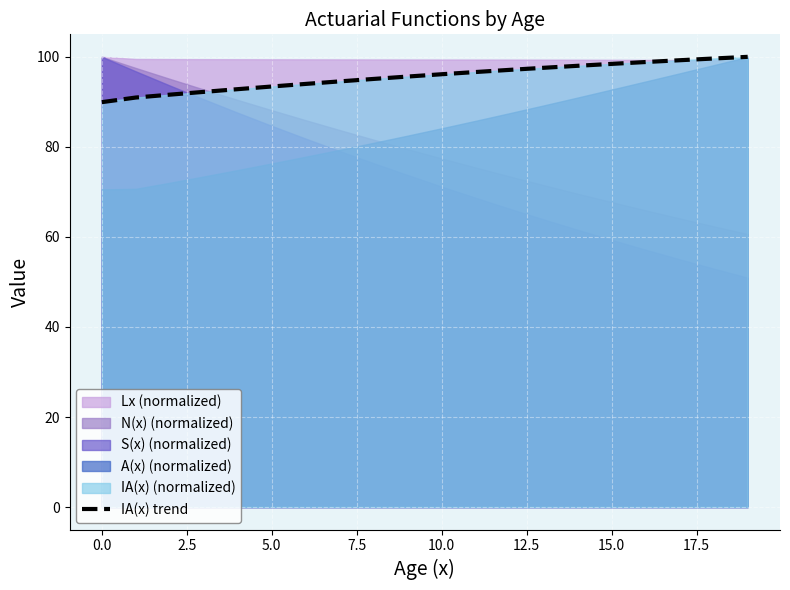

What is the value of the 4th point from the left?

92.2